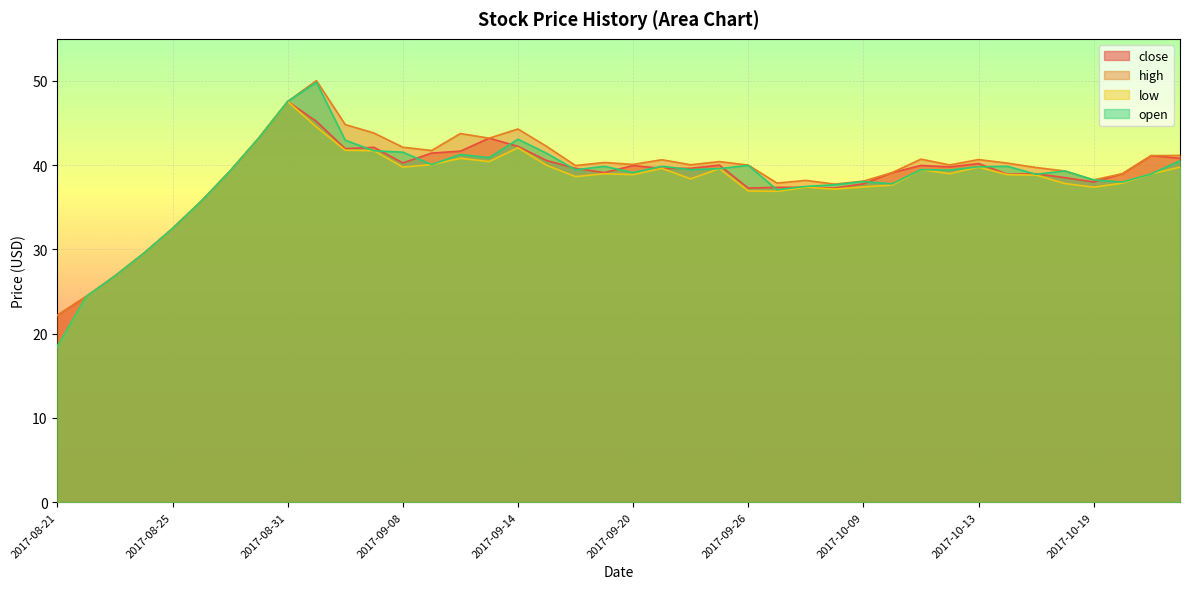

True or false: low and open intersect in this chart.

False